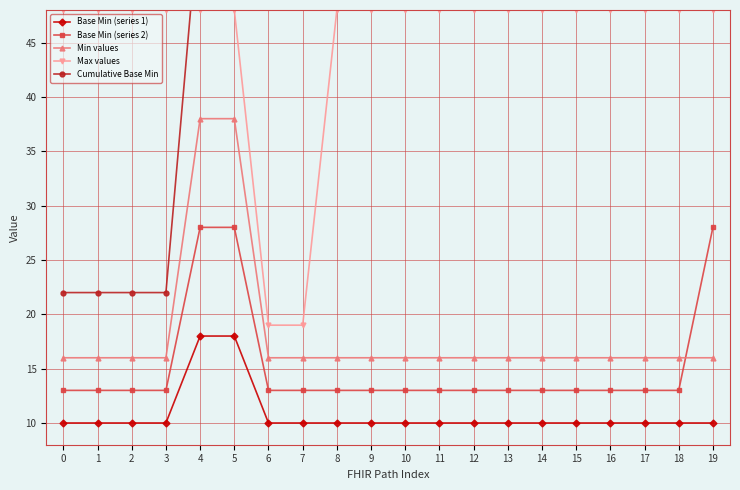

Reading left to right, transcribe all the data shown in this chart.

Base Min (series 1): 0=10	1=10	2=10	3=10	4=18	5=18	6=10	7=10	8=10	9=10	10=10	11=10	12=10	13=10	14=10	15=10	16=10	17=10	18=10	19=10
Base Min (series 2): 0=13	1=13	2=13	3=13	4=28	5=28	6=13	7=13	8=13	9=13	10=13	11=13	12=13	13=13	14=13	15=13	16=13	17=13	18=13	19=28
Min values: 0=16	1=16	2=16	3=16	4=38	5=38	6=16	7=16	8=16	9=16	10=16	11=16	12=16	13=16	14=16	15=16	16=16	17=16	18=16	19=16
Max values: 0=48	1=48	2=48	3=48	4=48	5=48	6=19	7=19	8=48	9=48	10=48	11=48	12=48	13=48	14=48	15=48	16=48	17=48	18=48	19=48
Cumulative Base Min: 0=22	1=22	2=22	3=22	4=58	5=94	6=94	7=94	8=94	9=94	10=94	11=94	12=94	13=94	14=94	15=94	16=94	17=94	18=94	19=130